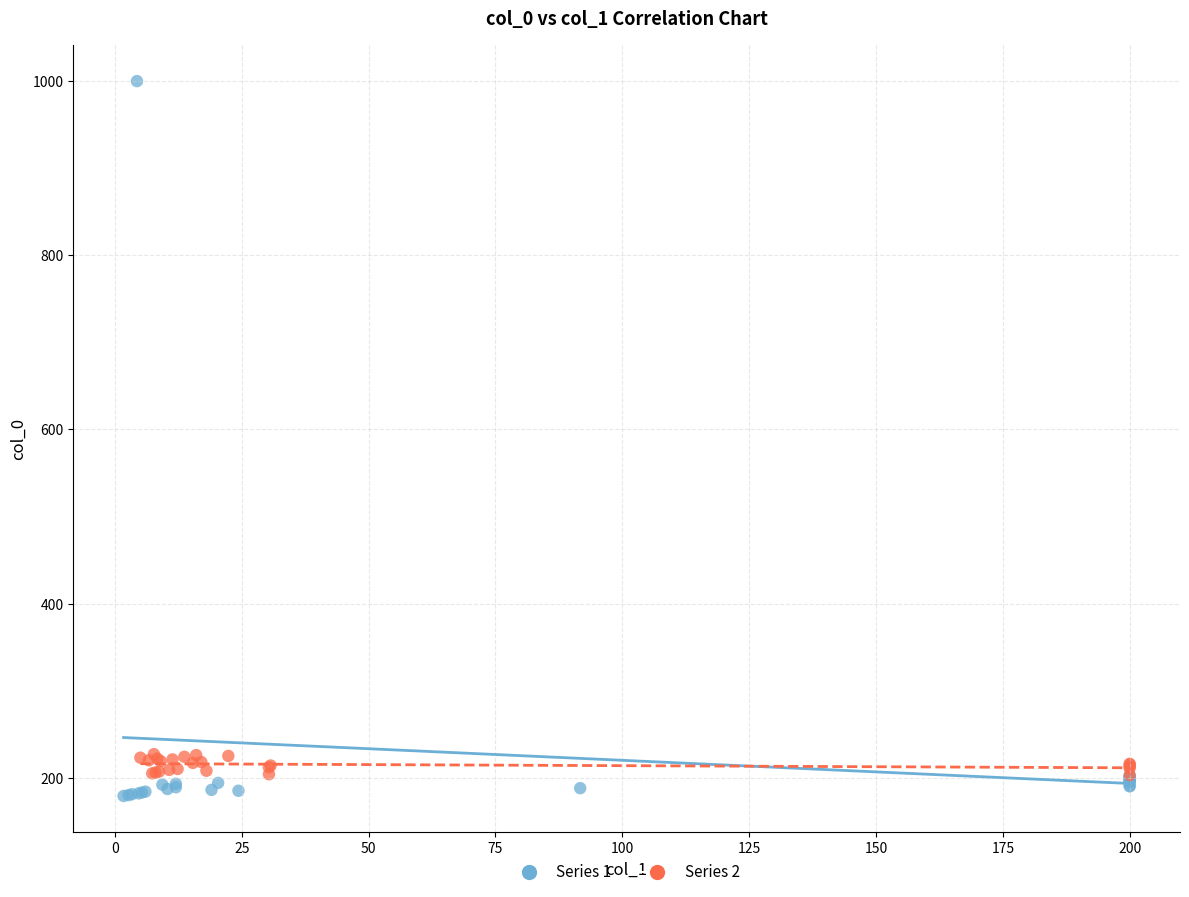

Which series has the largest Y range (max minus min)?

Series 1